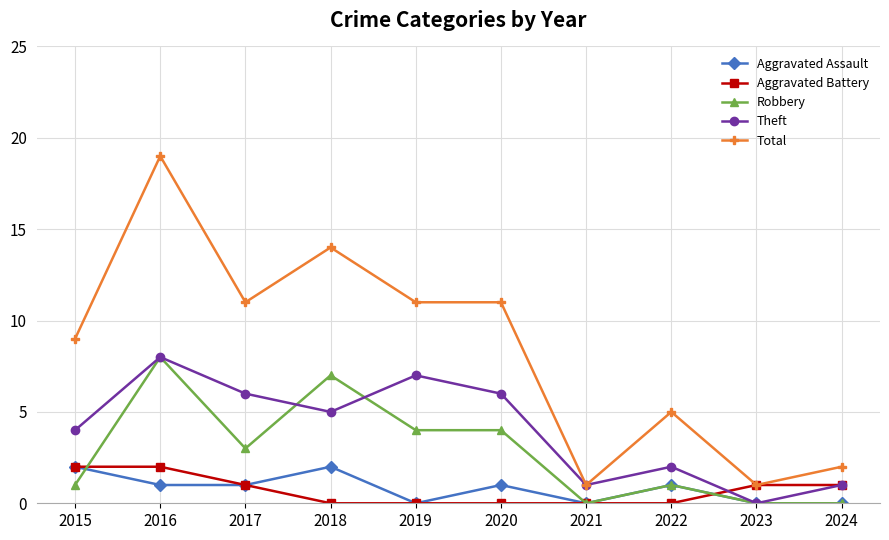

What is the value of the Theft point at the 4th from the left?

5